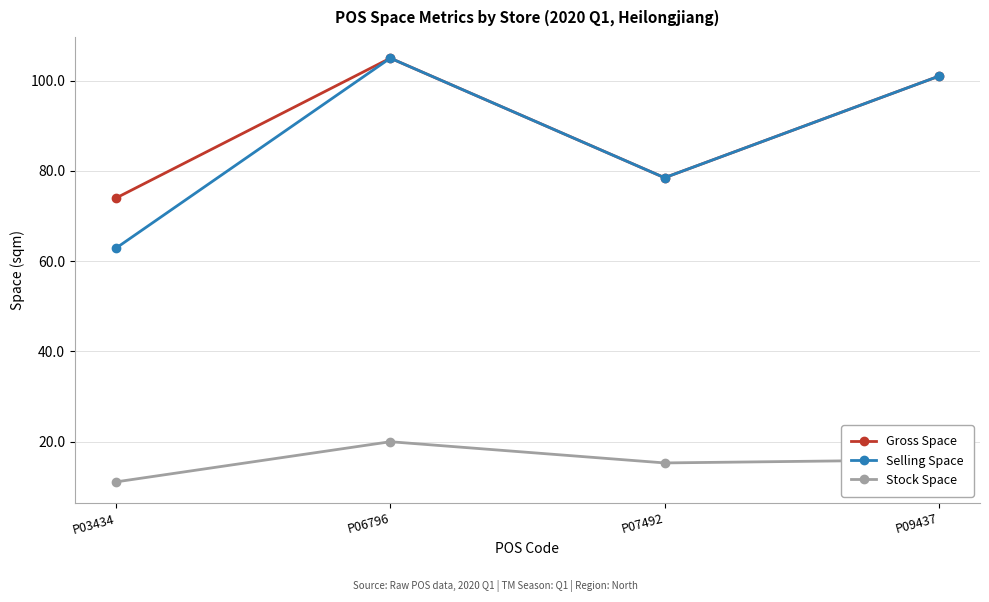

In Selling Space, how many points are higher than both neighbors (excluding endpoints)?

1